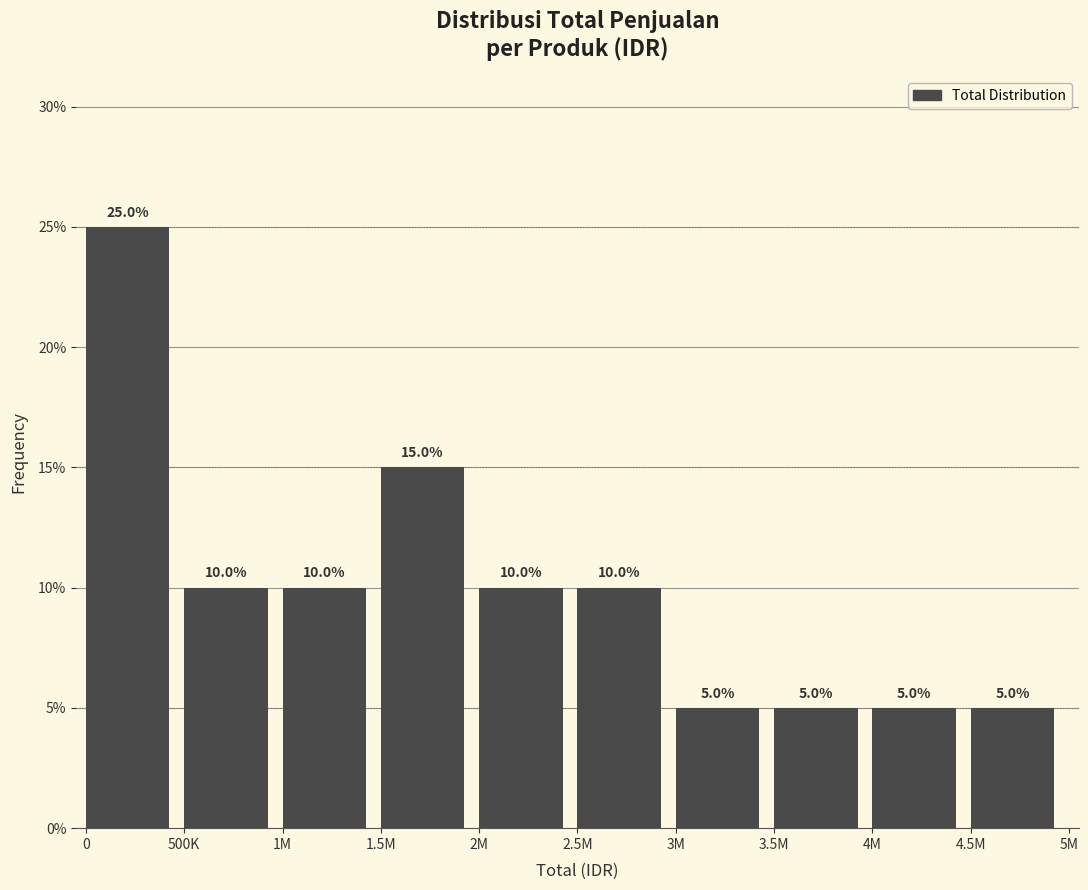

Reading right to left, what are all the values shown in this chart?

5	5	5	5	10	10	15	10	10	25